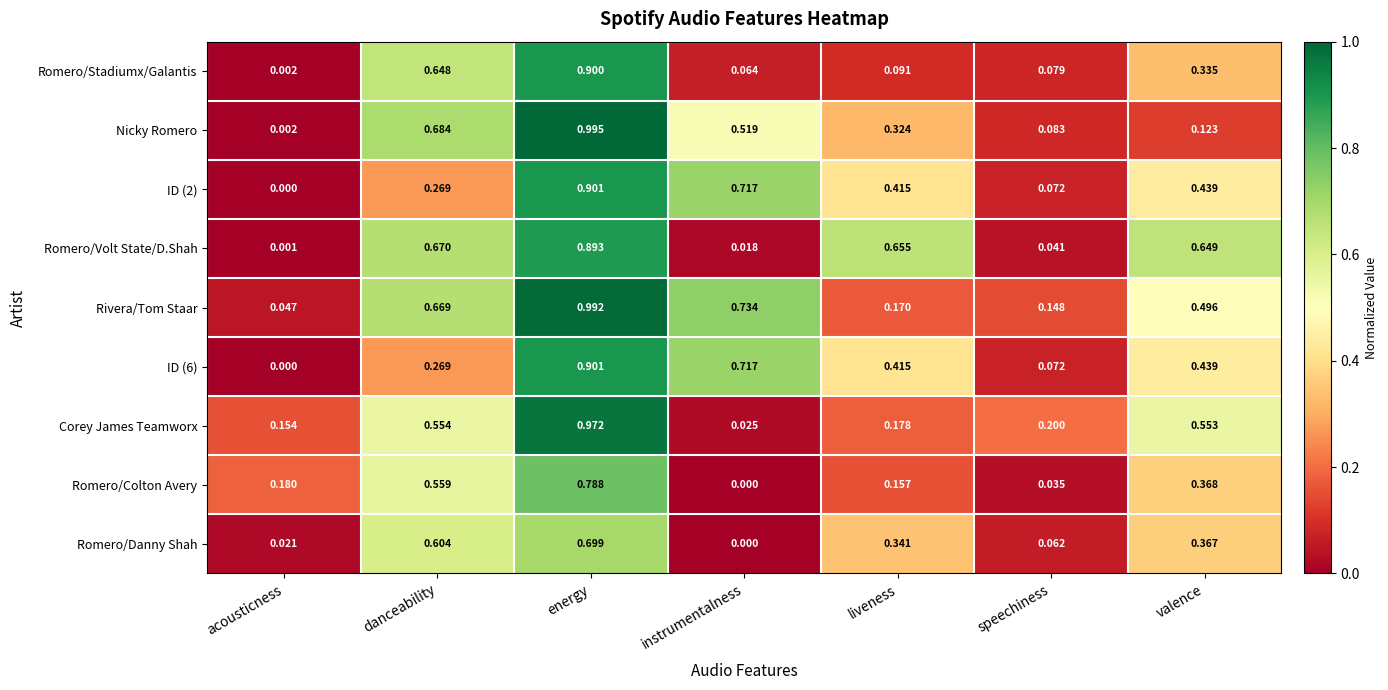

Which series has the widest spread of values?

Nicky Romero